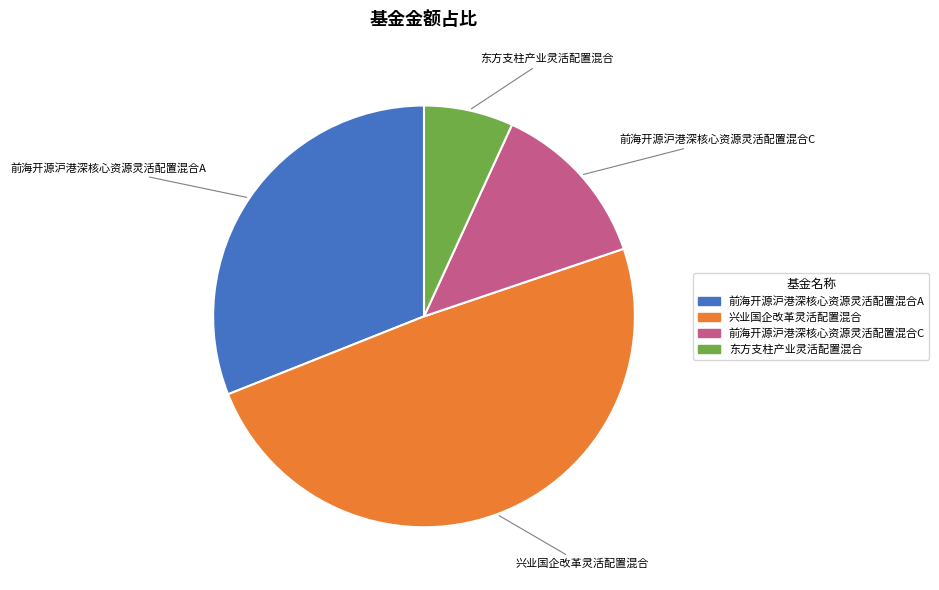

Between 前海开源沪港深核心资源灵活配置混合A and 东方支柱产业灵活配置混合, which is larger?

前海开源沪港深核心资源灵活配置混合A